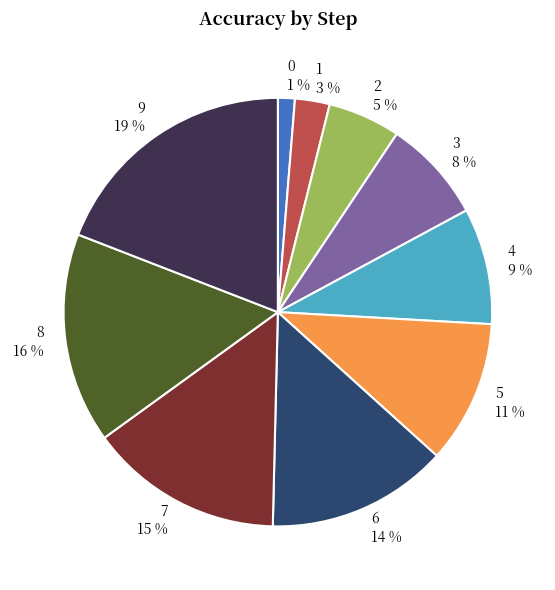

To the nearest percent, what is the combined percentage of 8 and 4?

25%